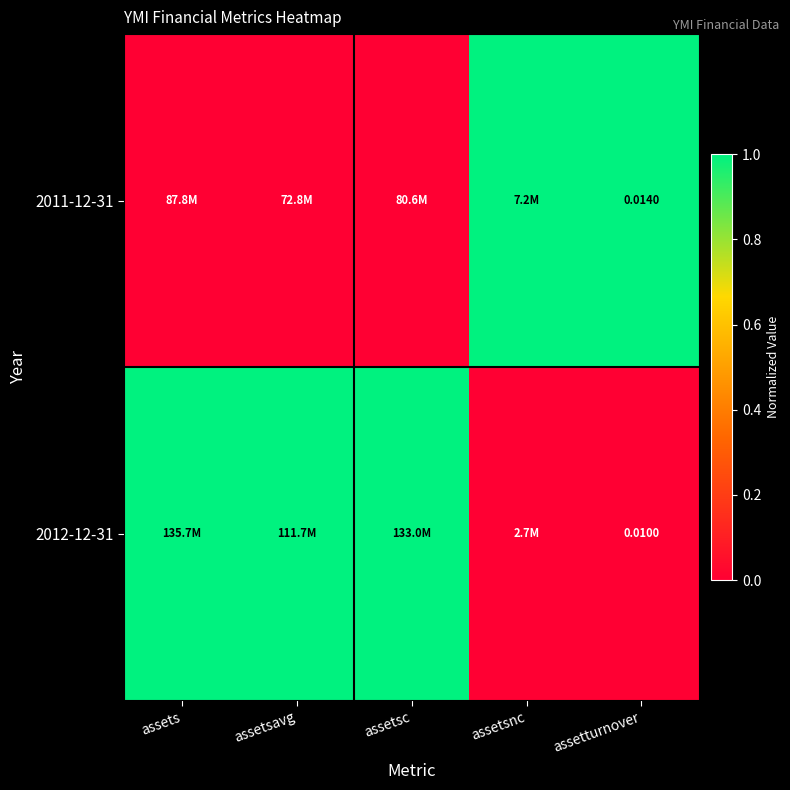

What is the difference between the maximum and minimum values in the 2011-12-31 series?

1